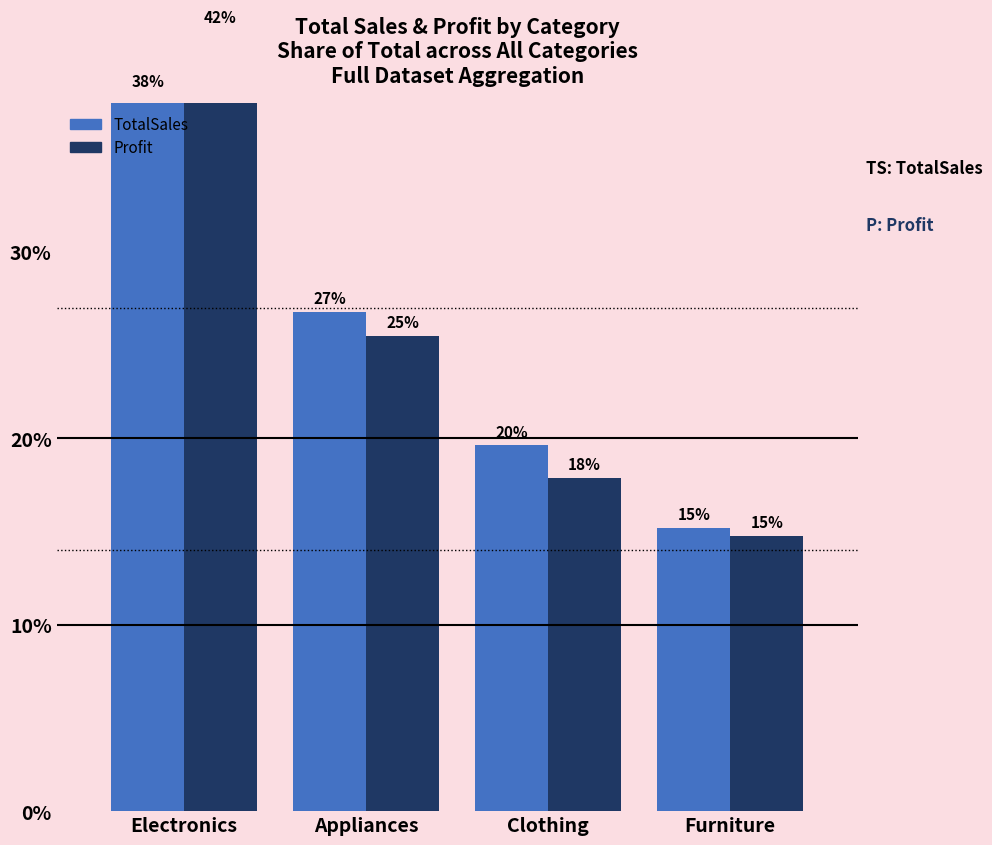

Which series has the largest total across all categories?

TotalSales